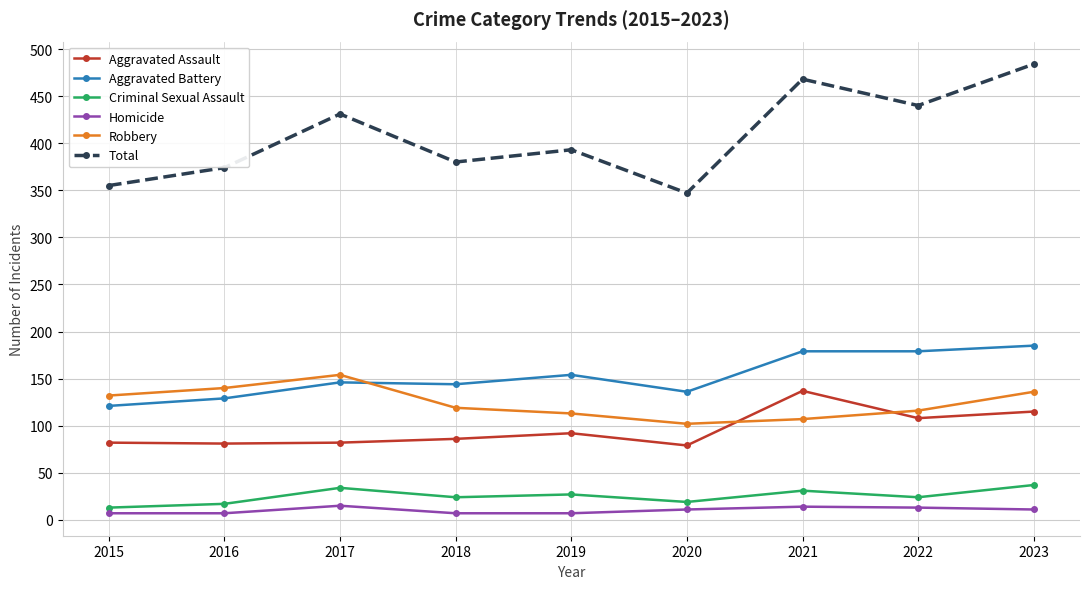

What is the highest value of the Aggravated Battery series?

185